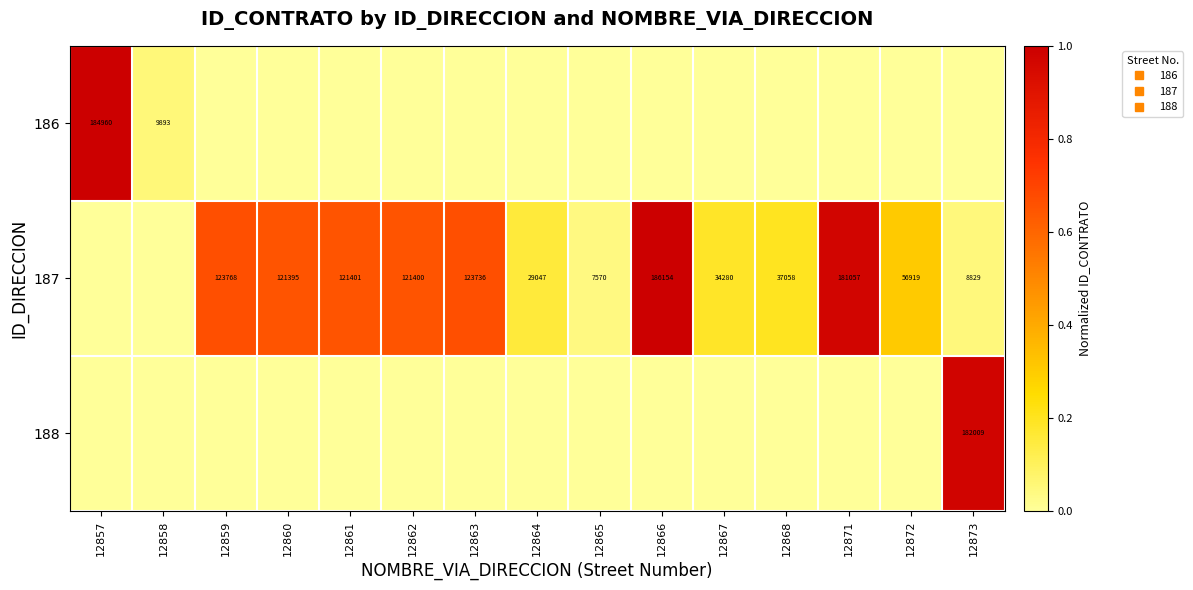

What is the difference between the 186 values at 12860 and 12857?

1.0